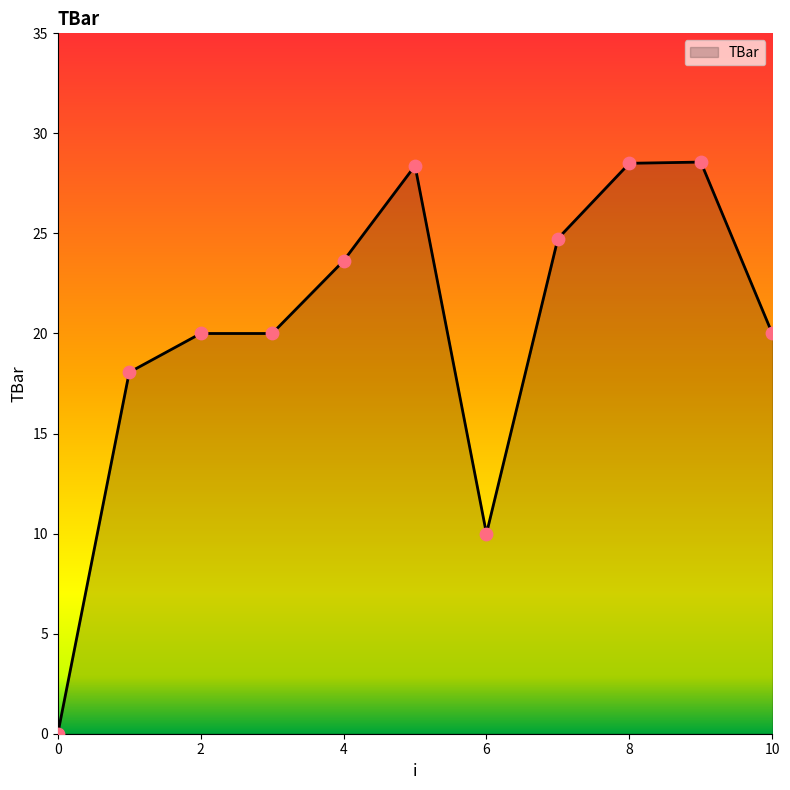

What is the greatest value displayed?

28.6